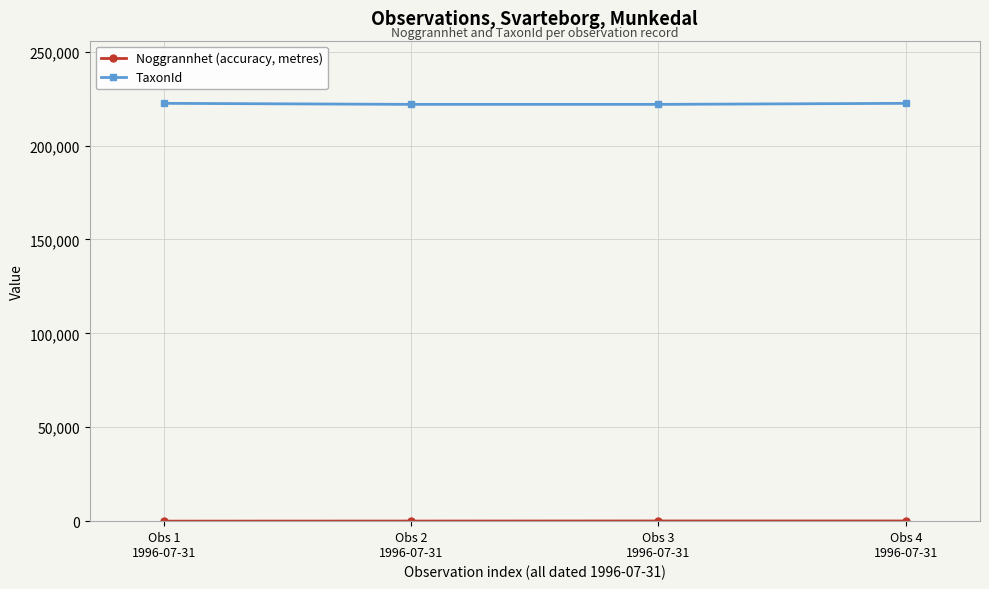

Which series has the widest spread of values?

TaxonId